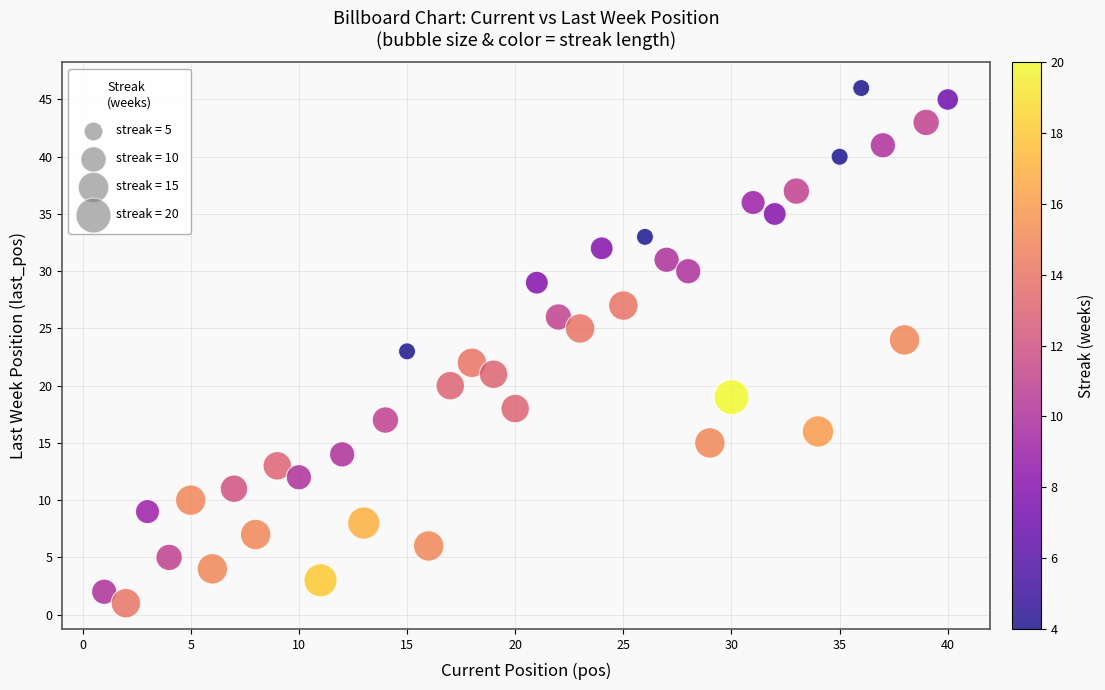

What is the range of X values (max minus min)?

39